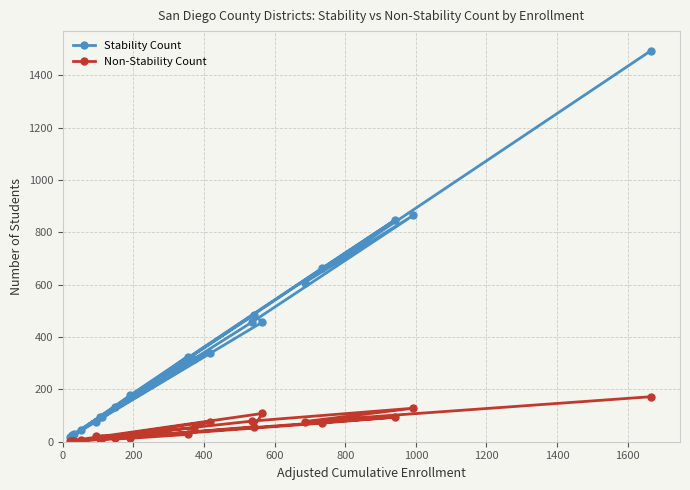

At how many categories does at least one series exceed 869?

1